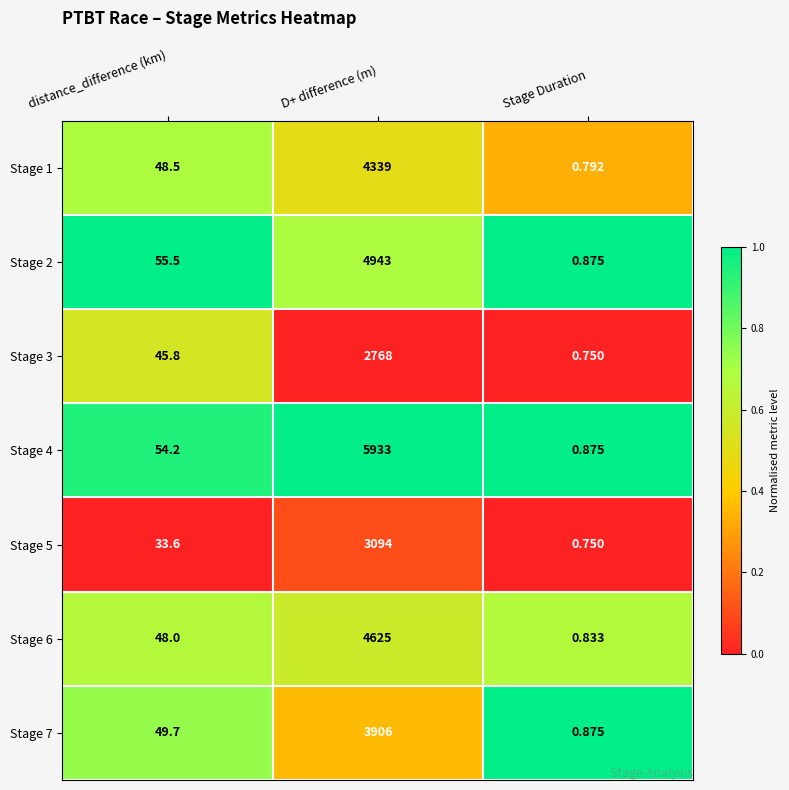

At which label does Stage 5 first exceed 33?

distance_difference (km)